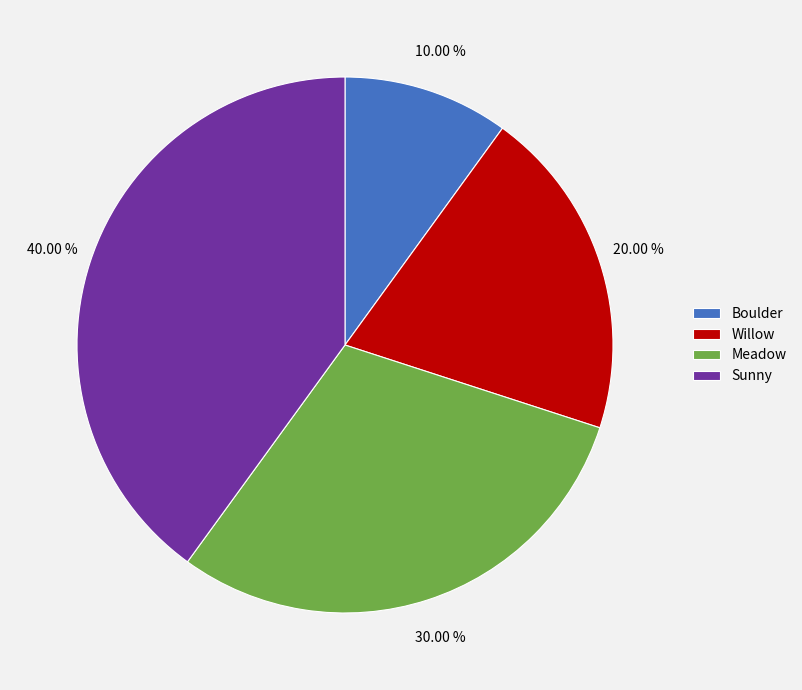

To the nearest percent, what is the average slice percentage?

25%